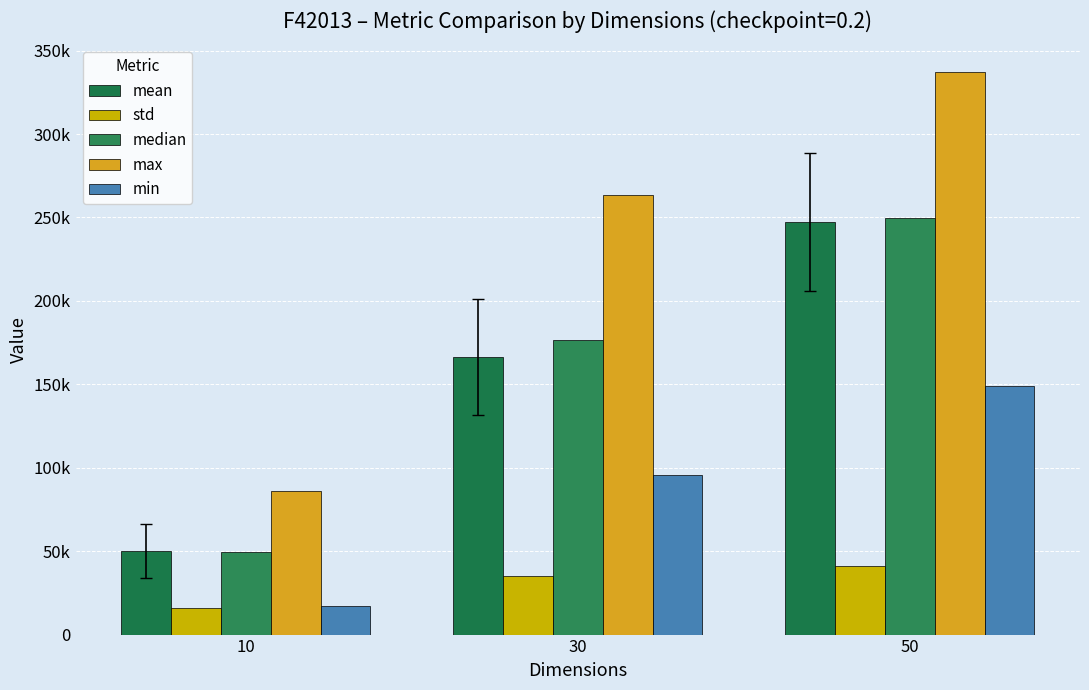

Are the bars grouped side by side (vs. stacked)?

Yes